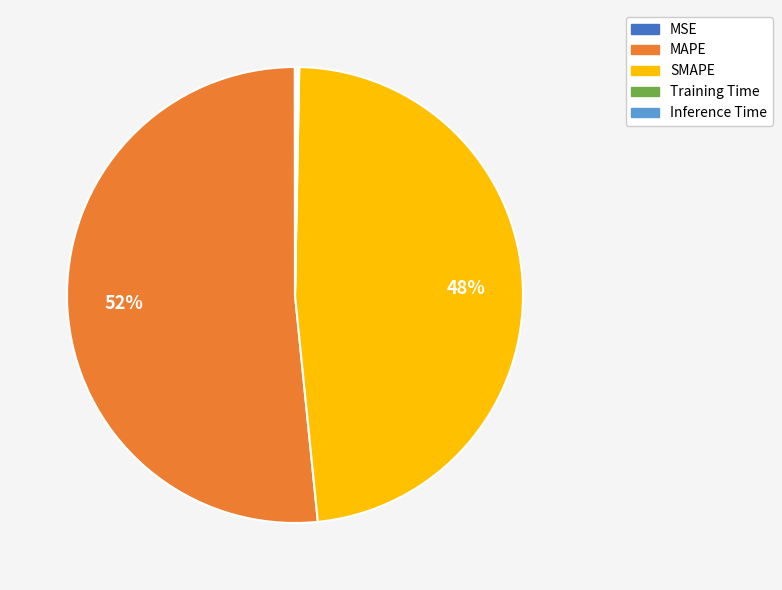

Is there a majority slice in this chart?

Yes